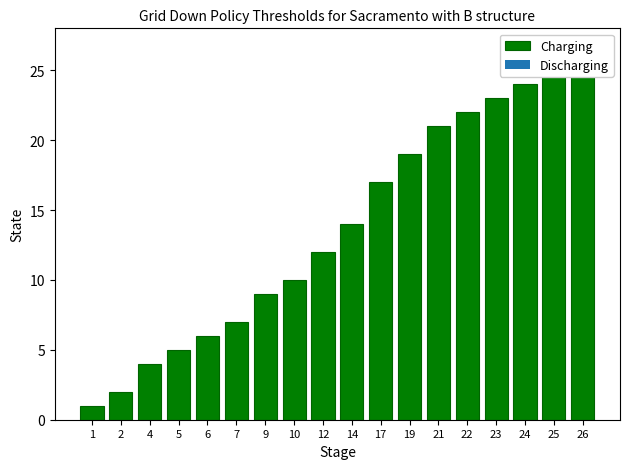

The value at 19 is 9. True or false?

False